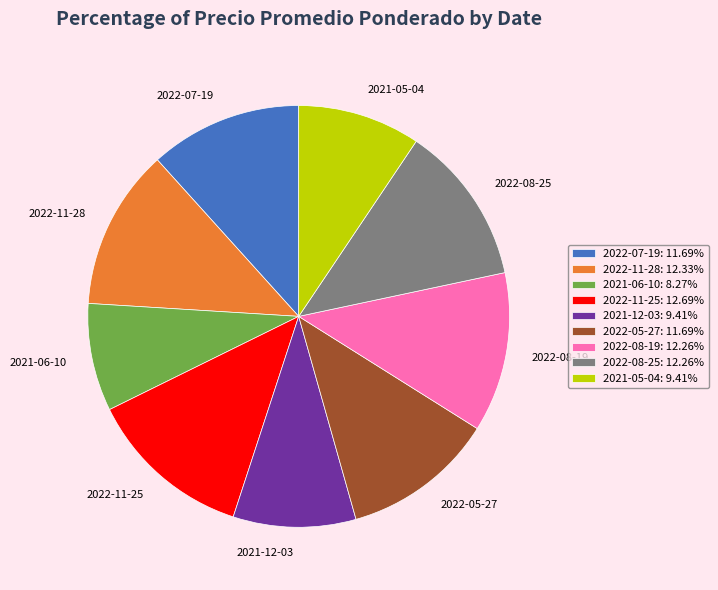

Combined, do 2022-11-28 and 2022-08-19 account for over 50%?

No